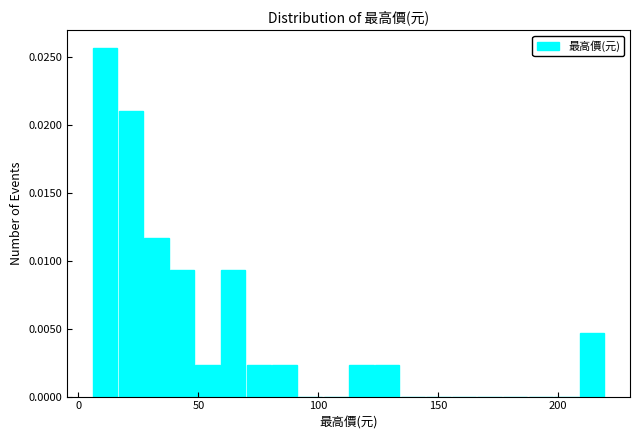

Read against the x-axis, roughly where is the centre of the tallest bar?

10